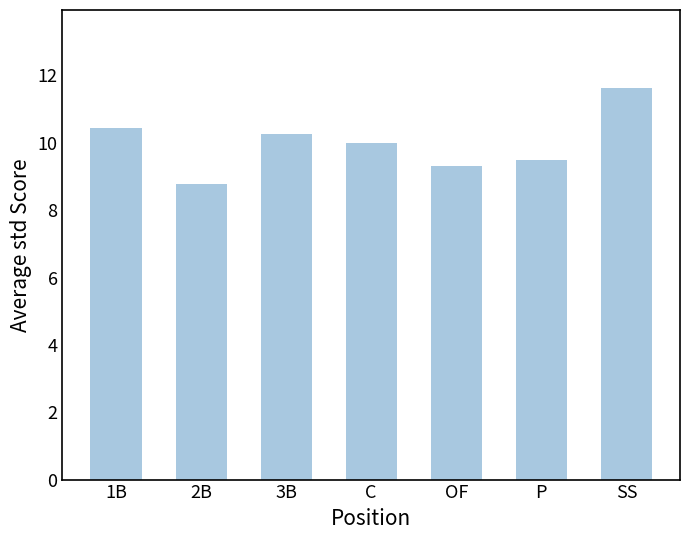

Where does the data first go above 9?

1B